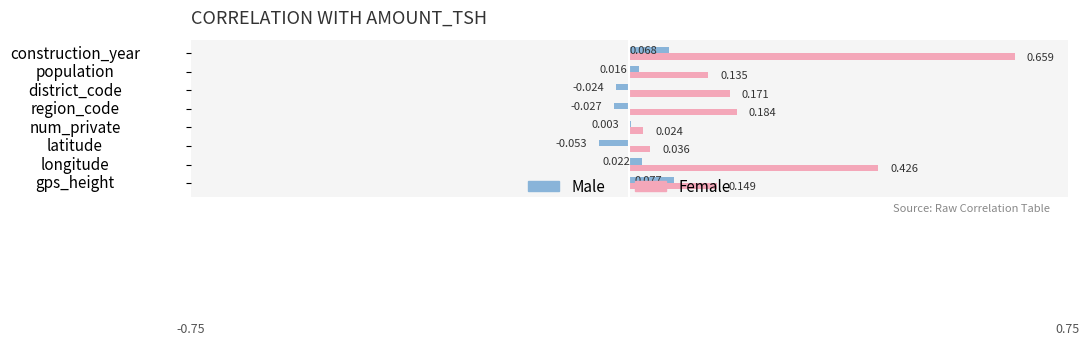

At which label does Male reach its peak?

gps_height